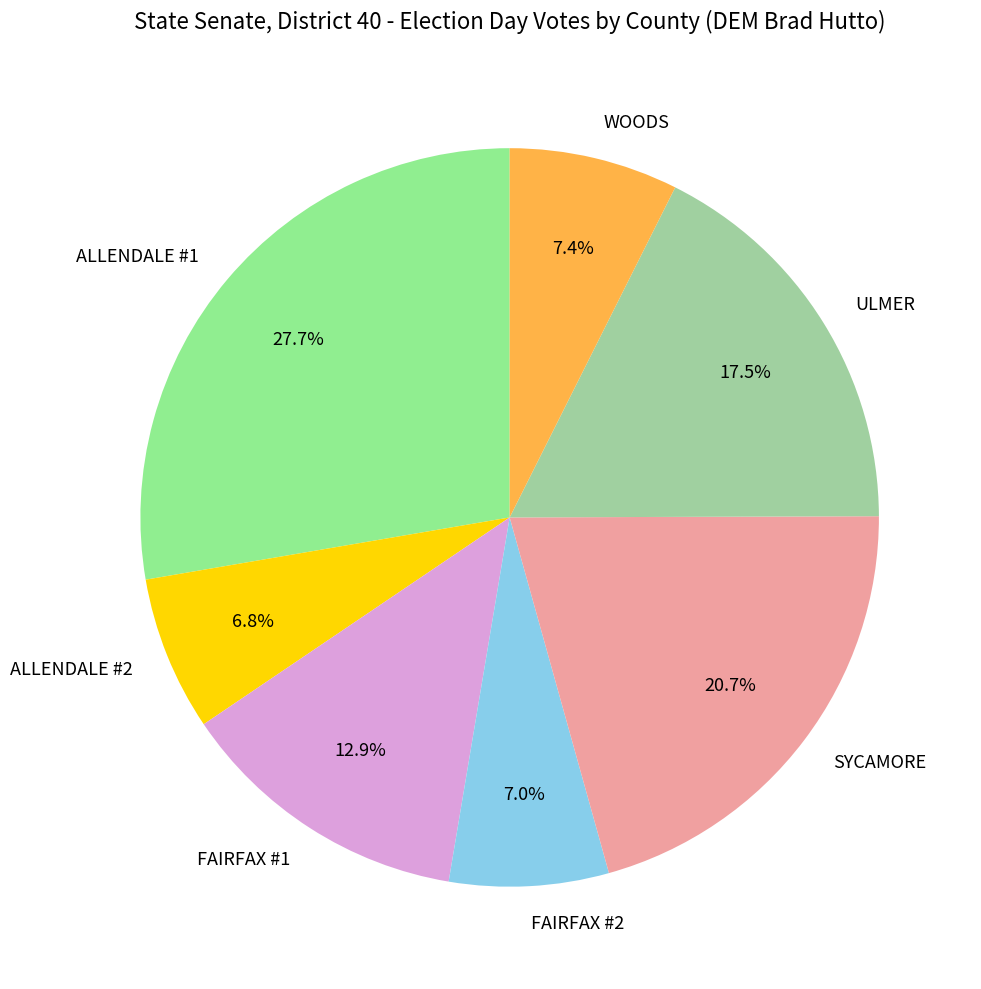

How many segments does this pie chart have?

7